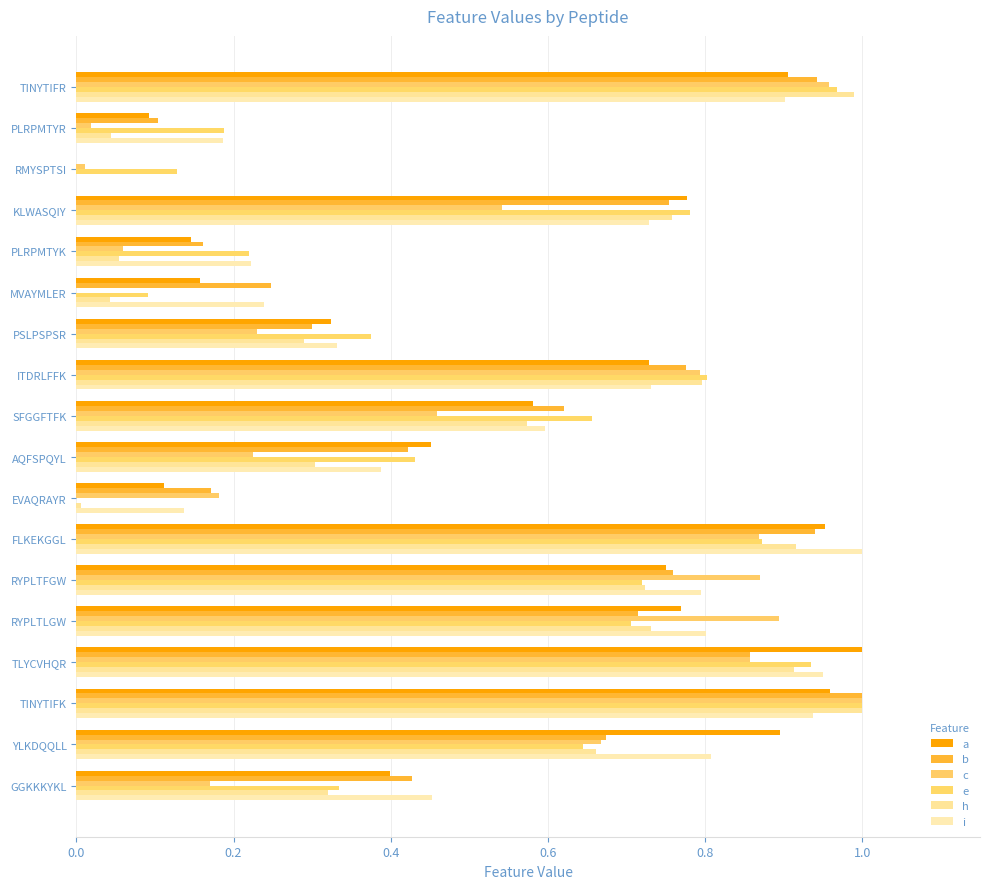

What is the value of the h bar at the 5th from the left?

0.1